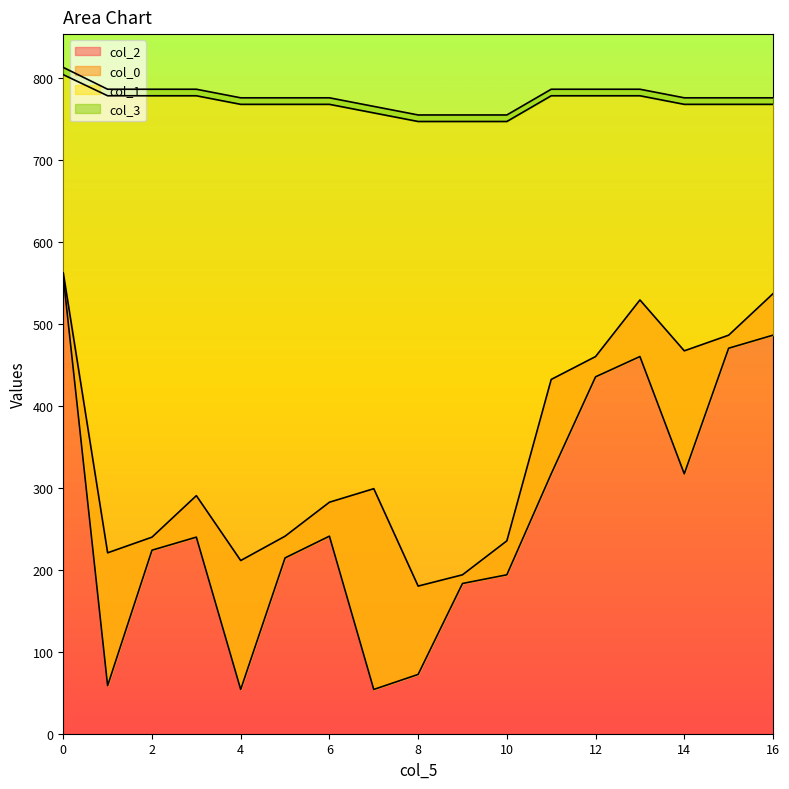

At how many categories does at least one series exceed 219?

17